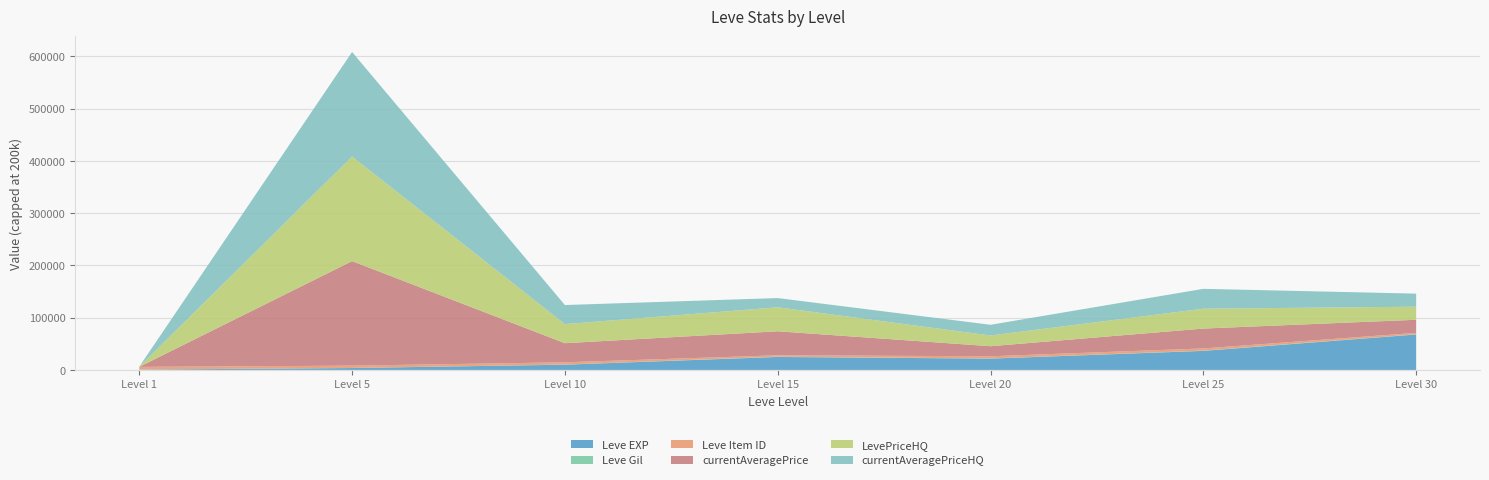

Reading right to left, what are all the values shown in this chart?

Leve EXP: 67730.0	36390.0	21600.0	24790.0	9990.0	3600.0	630.0
Leve Gil: 463.0	485.0	290.0	529.0	293.0	139.0	113.0
Leve Item ID: 2737.0	4222.0	4209.0	2687.0	4309.0	4422.0	5062.0
currentAveragePrice: 25000.0	38000.0	19249.0	45905.0	36506.0	507626620.0	69.5
LevePriceHQ: 25000.0	38000.0	20500.0	45905.0	36506.0	1000000.0	143.5
currentAveragePriceHQ: 25000.0	38000.0	20500.0	17634.0	36506.0	1000000.0	143.5